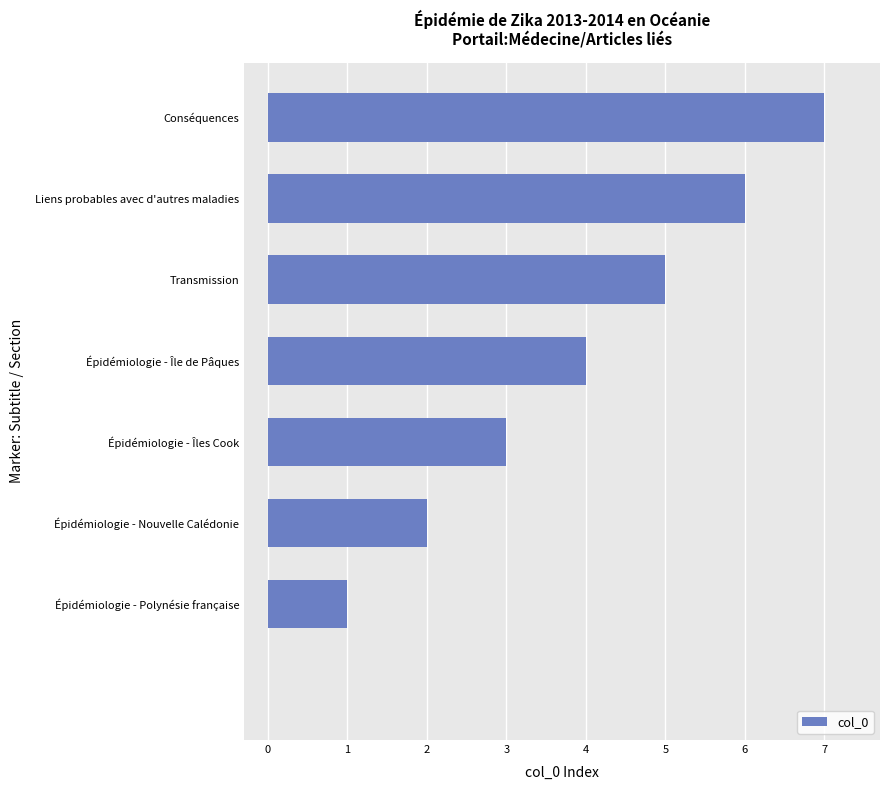

Count the values in the range 2 to 6.

5